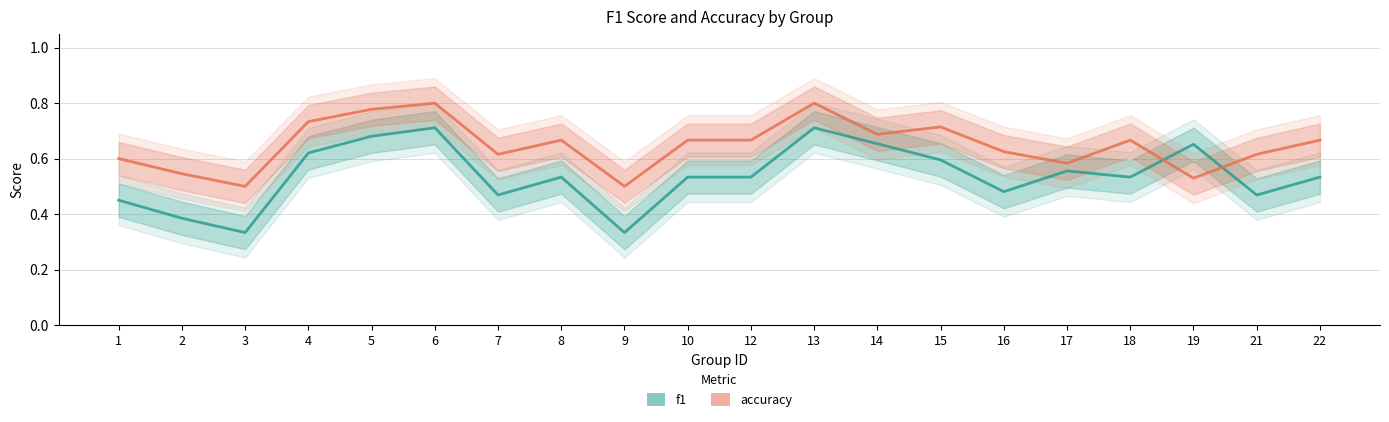

Between which two adjacent categories do f1 and accuracy first intersect?

18 and 19